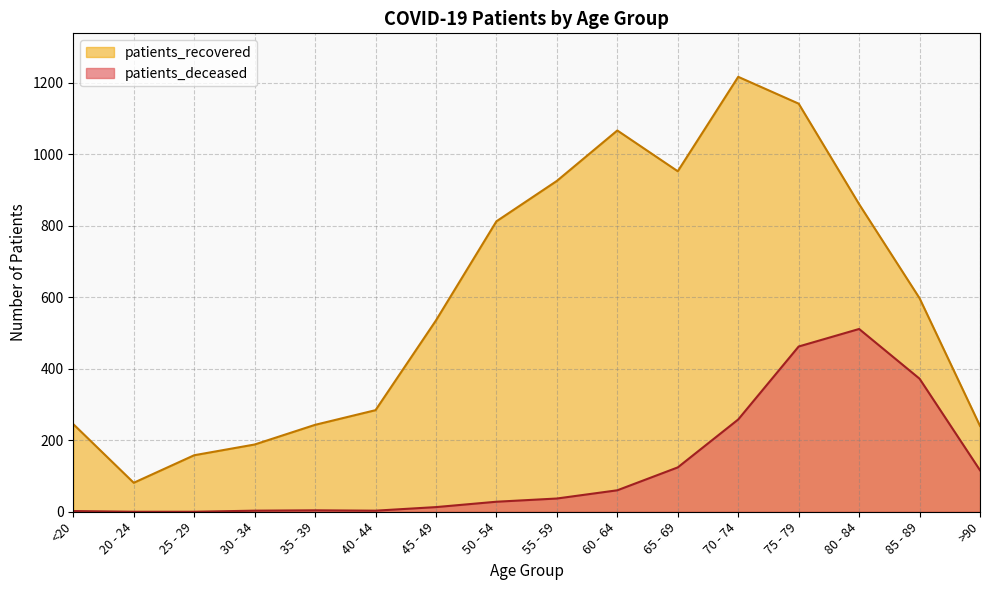

Where is the first local maximum for patients_deceased?

35 - 39